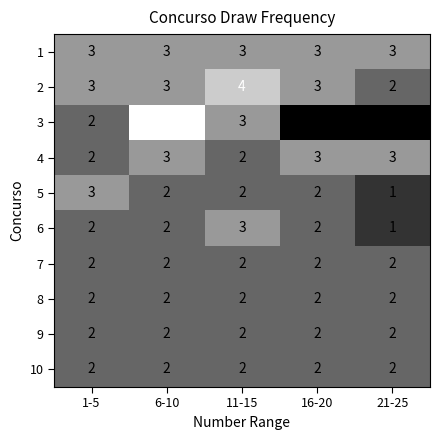

What is the total value across all series at 16-20?

21